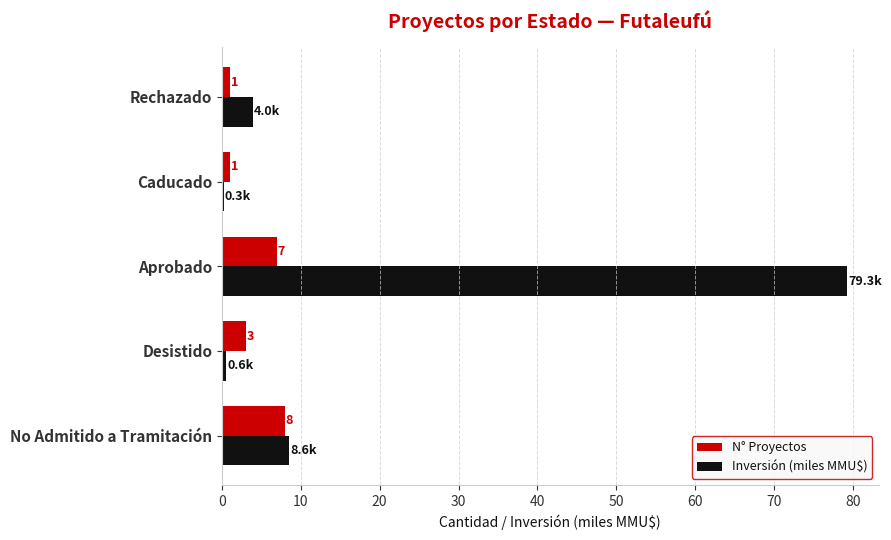

Which series has the largest range (max minus min)?

Inversión (miles MMU$)